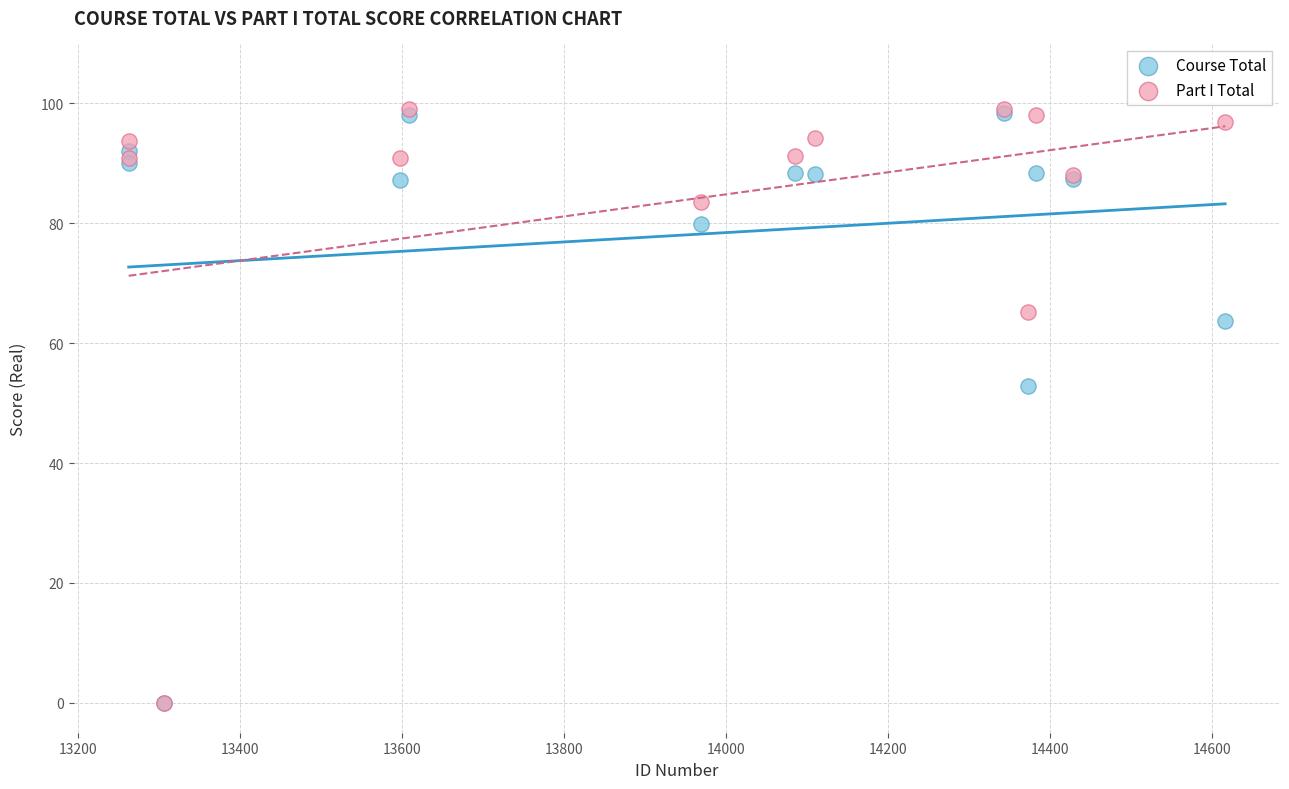

In the Course Total series, what Y value is closest to 49?

52.8